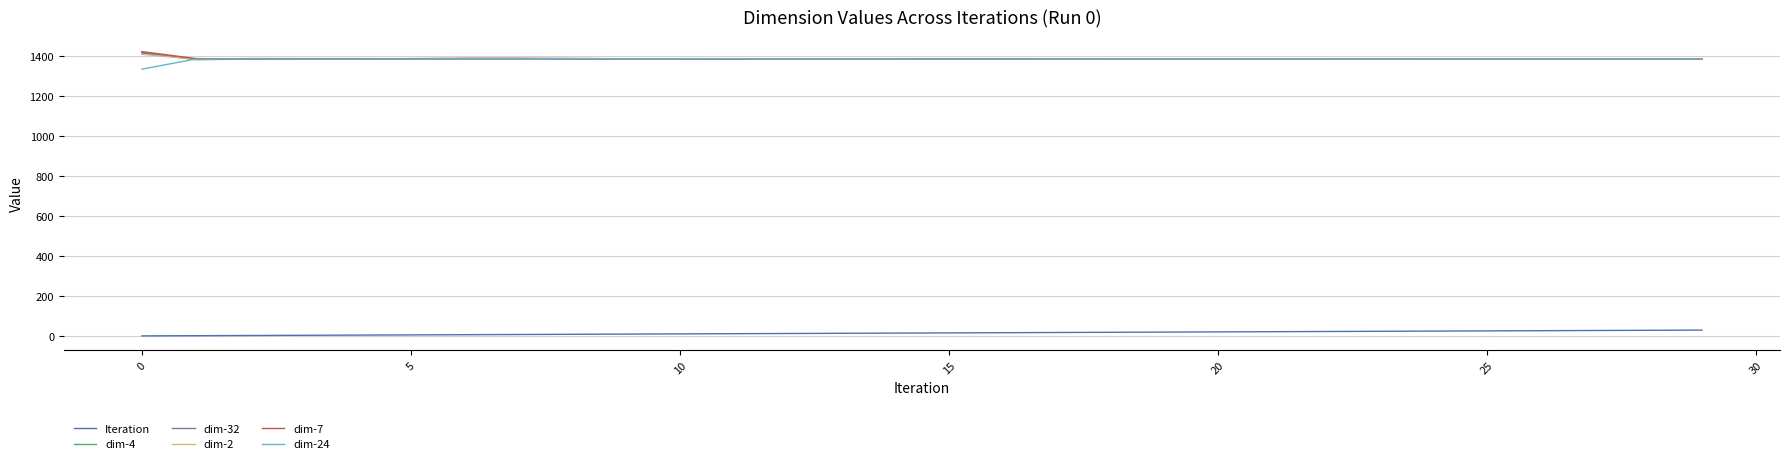

What is the greatest value displayed?

1423.2